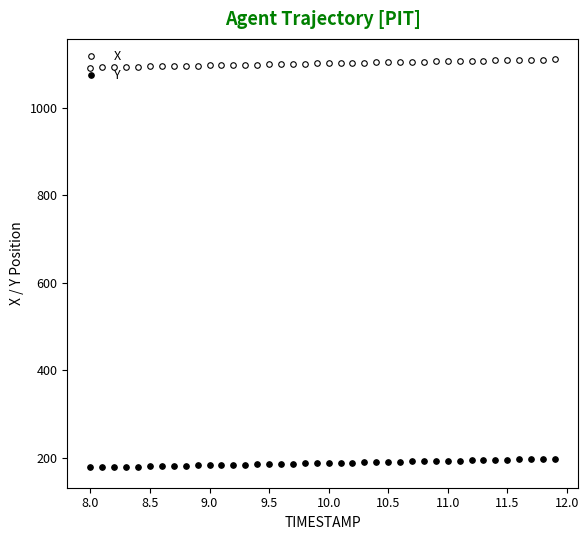

Count the number of data series in this chart.

2